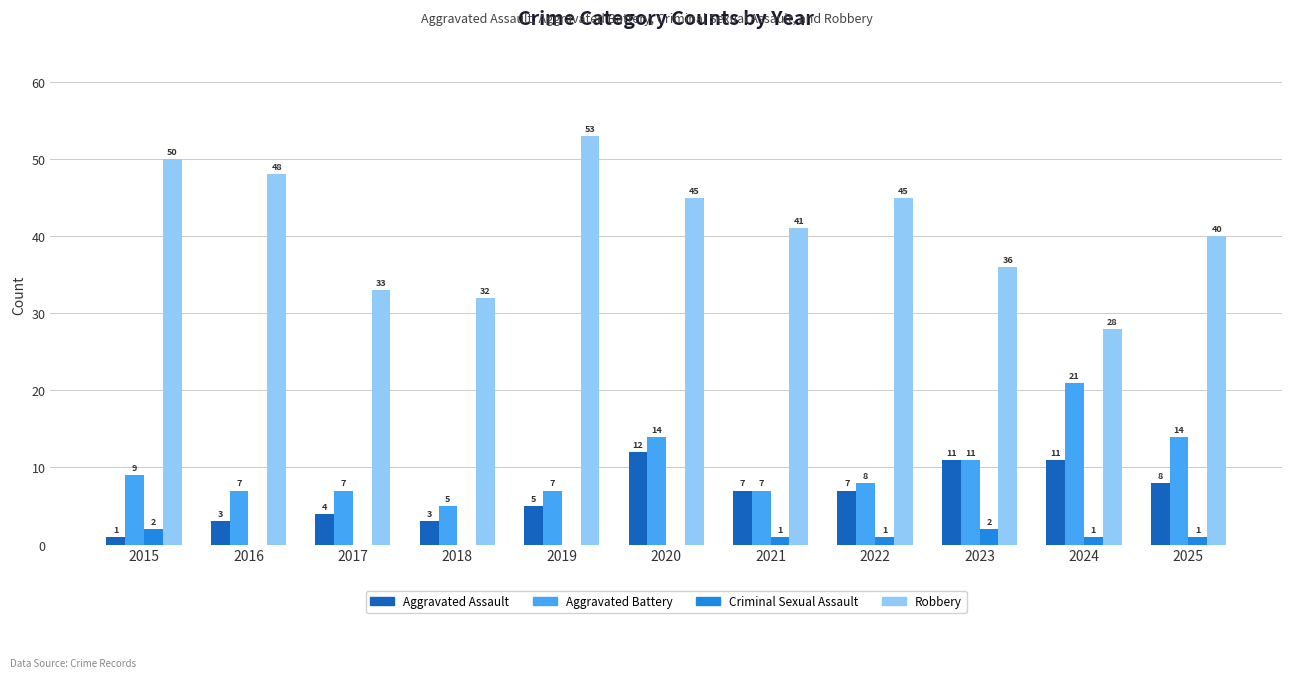

Reading left to right, transcribe all the data shown in this chart.

Aggravated Assault: 1	3	4	3	5	12	7	7	11	11	8
Aggravated Battery: 9	7	7	5	7	14	7	8	11	21	14
Criminal Sexual Assault: 2	0	0	0	0	0	1	1	2	1	1
Robbery: 50	48	33	32	53	45	41	45	36	28	40